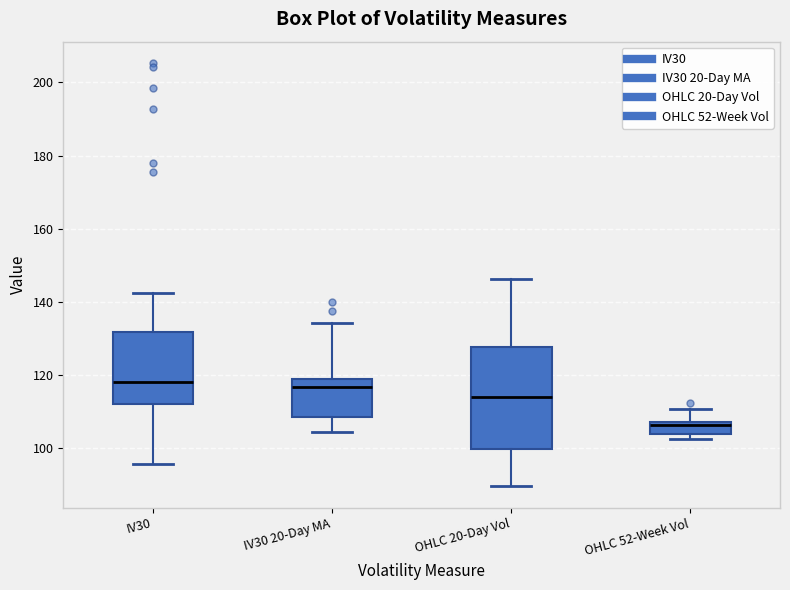

Reading left to right, read every box against the y-axis: the position of its median line, the range the box covers, and the ends of its whiskers. The values are not printed on the chart, so give them approximately, as read against the axis.

IV30: median 118, box 112 to 132, whiskers 96 to 142
IV30 20-Day MA: median 116, box 108 to 120, whiskers 104 to 134
OHLC 20-Day Vol: median 114, box 100 to 128, whiskers 90 to 146
OHLC 52-Week Vol: median 106, box 104 to 108, whiskers 102 to 110